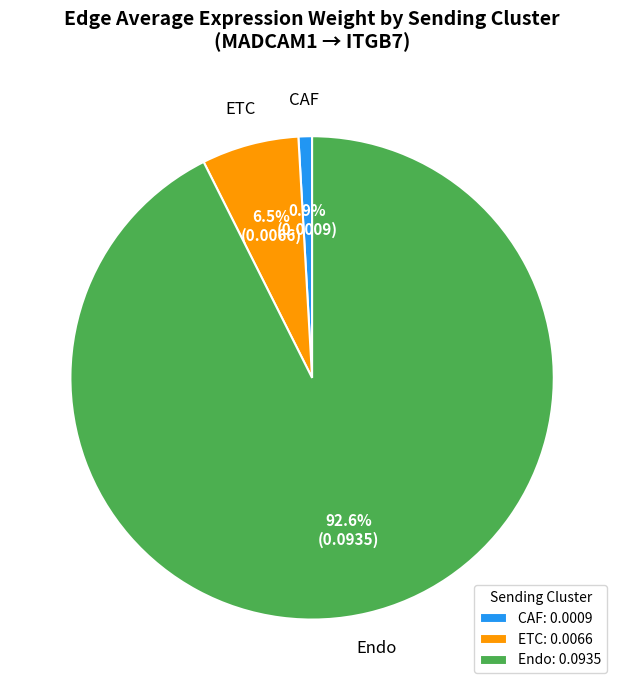

Is the sum of CAF: 0.0009 and Endo: 0.0935 greater than half?

Yes